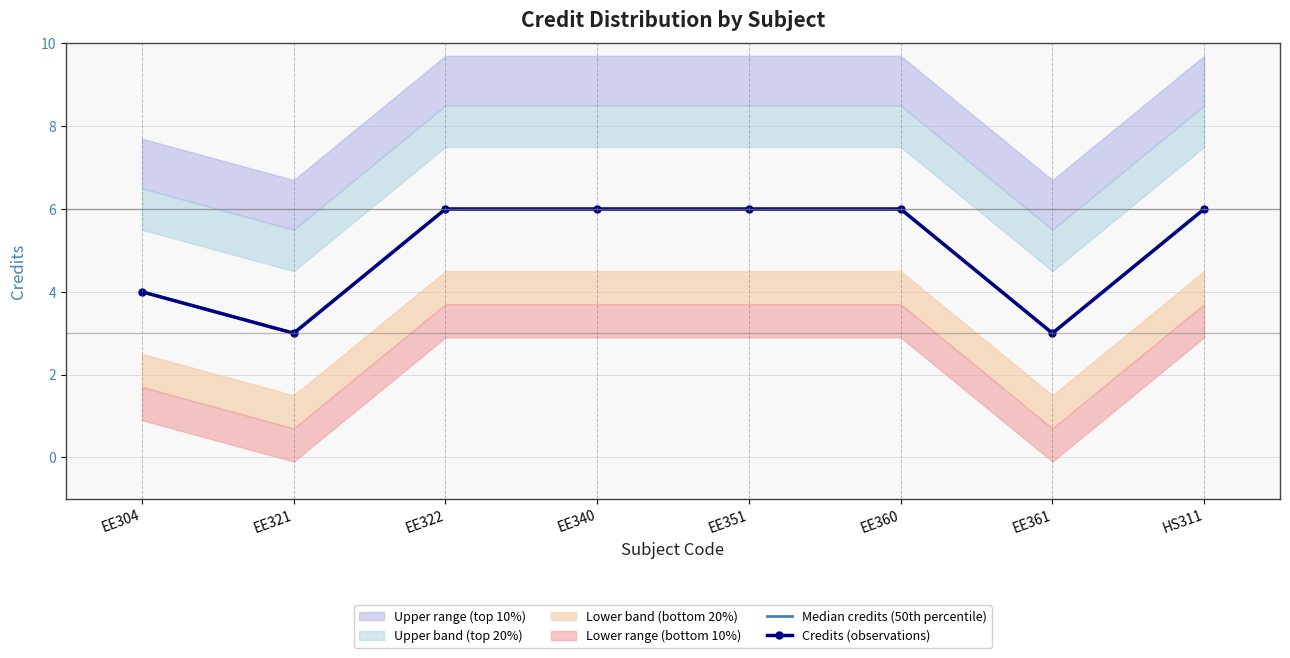

What is the value of the Median credits (50th percentile) point at the 5th from the left?

6